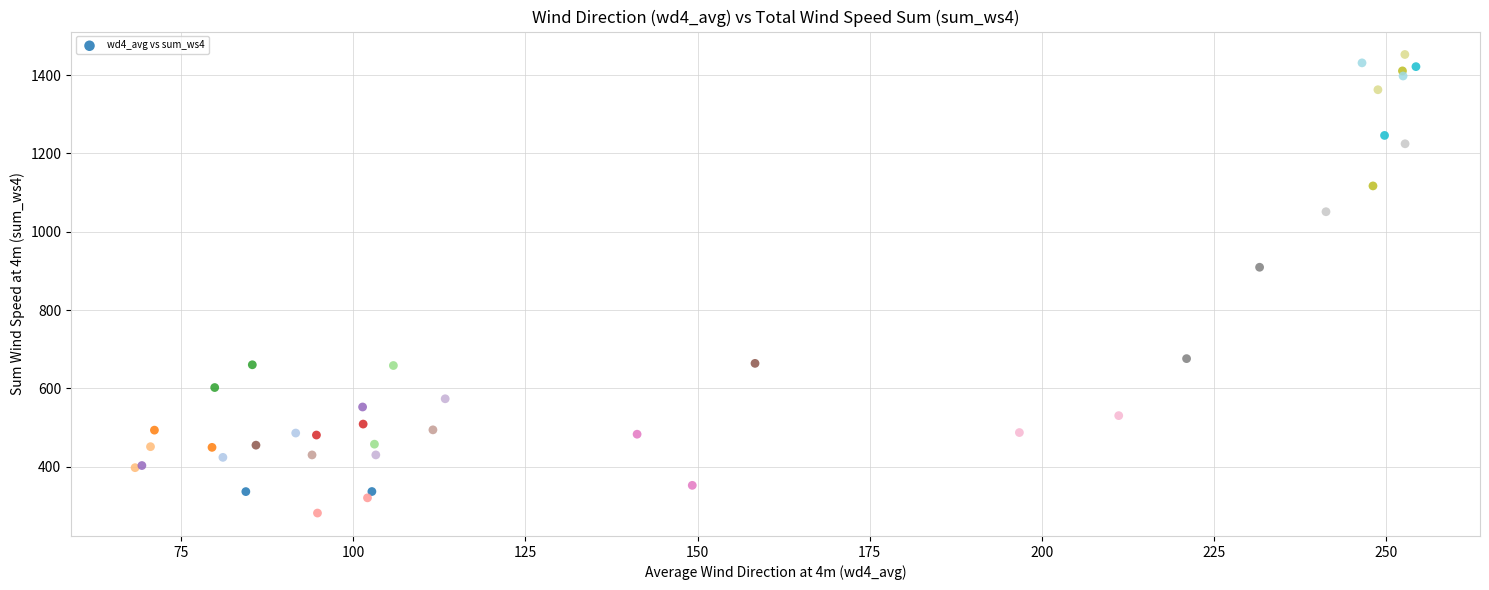

What Y value in the scatter plot is closest to 867?

909.4